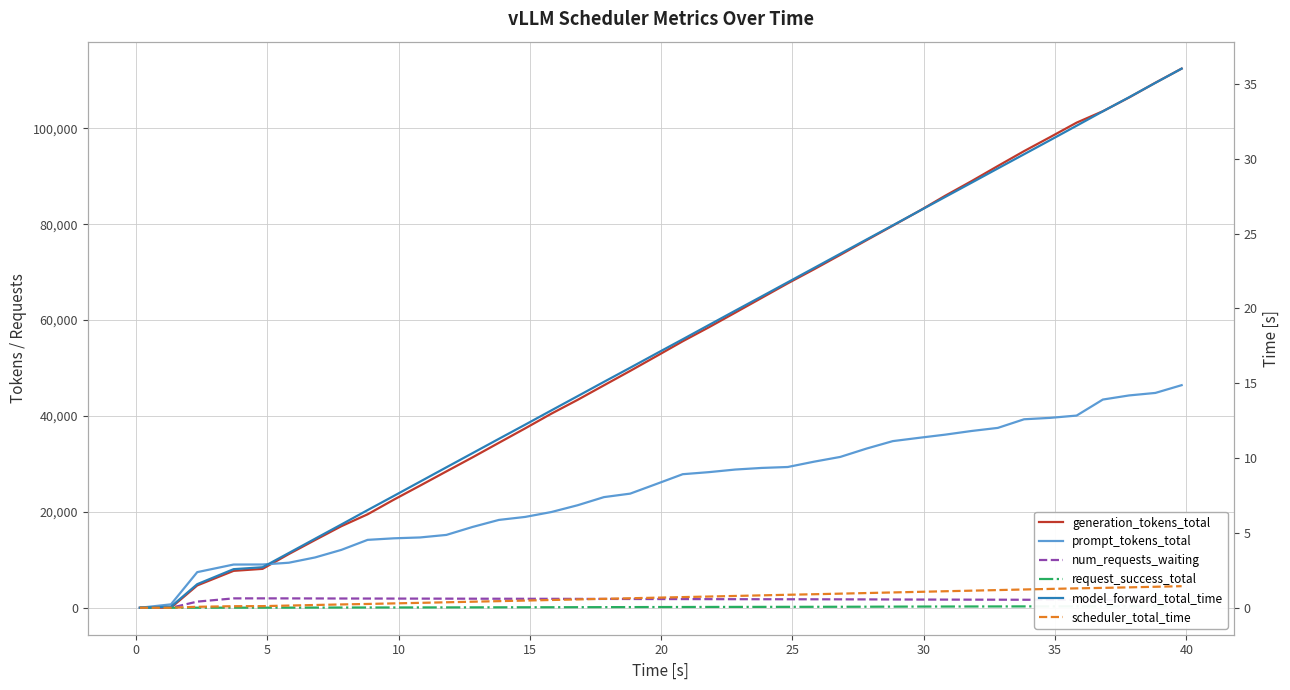

True or false: prompt_tokens_total has a value of 4580.7 at 20.

False